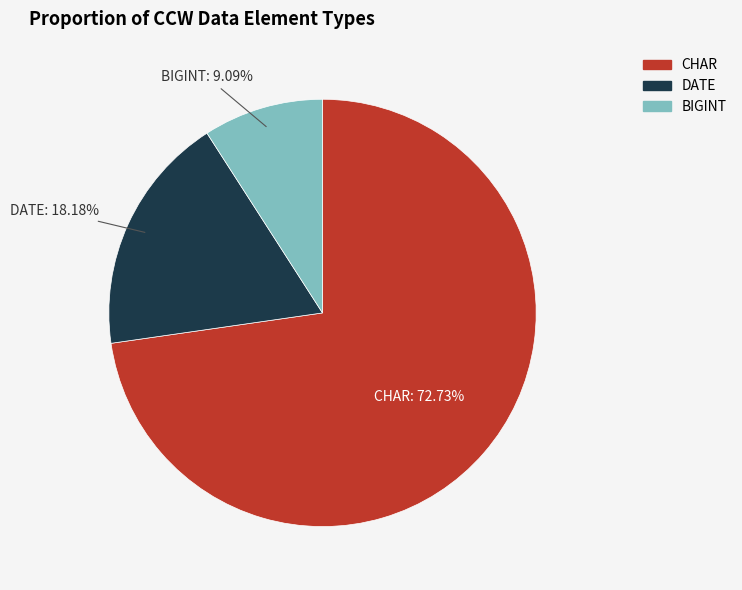

How many segments does this pie chart have?

3